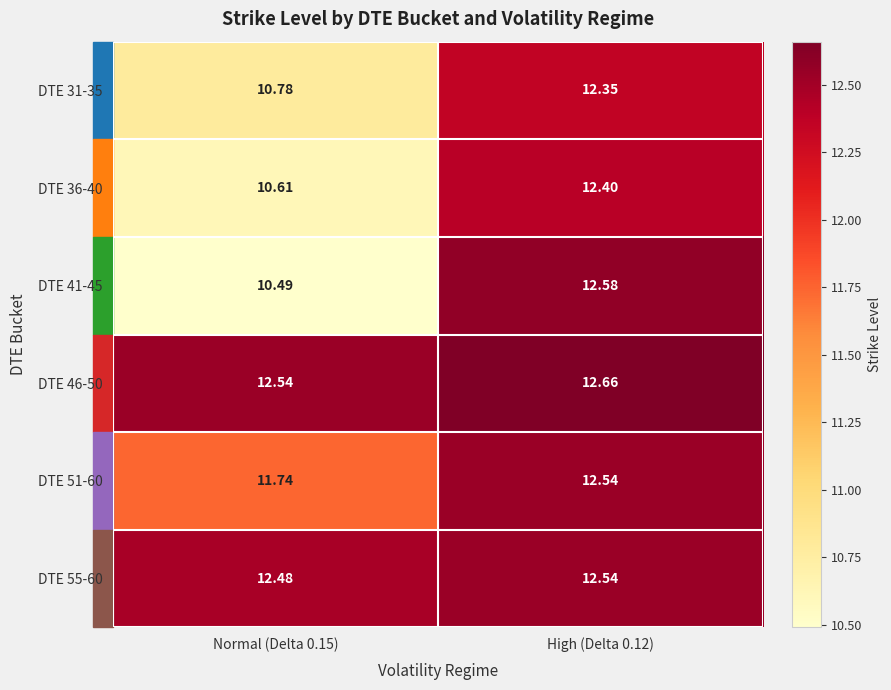

Is the value of DTE 51-60 at Normal (Delta 0.15) greater than the value of DTE 55-60 at High (Delta 0.12)?

No